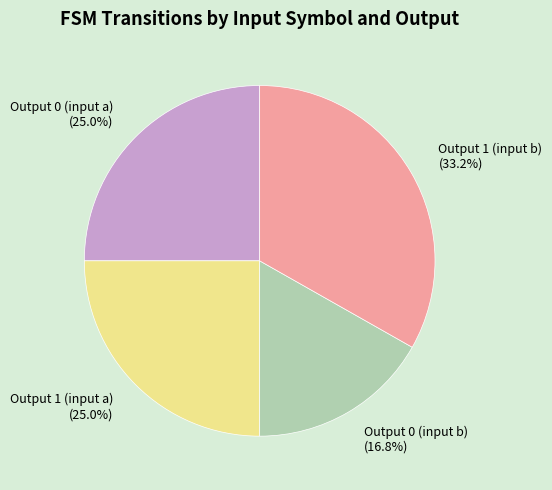

Count the number of slices in the pie.

4